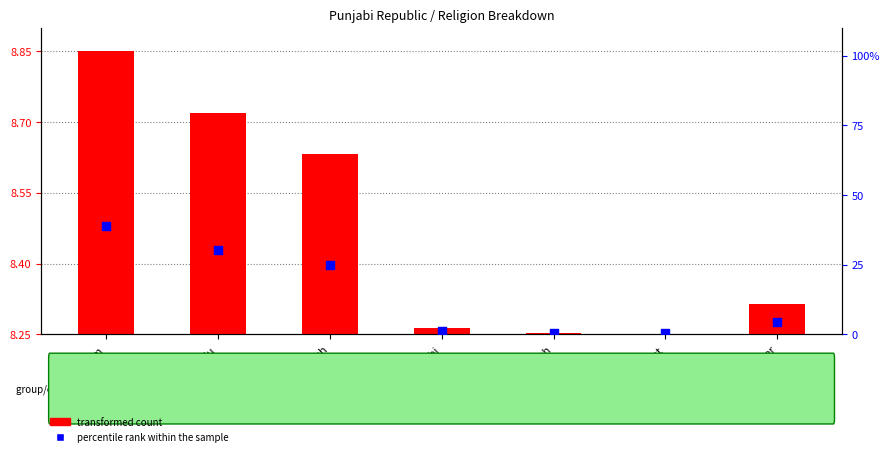

At how many categories does at least one series exceed 34?

1